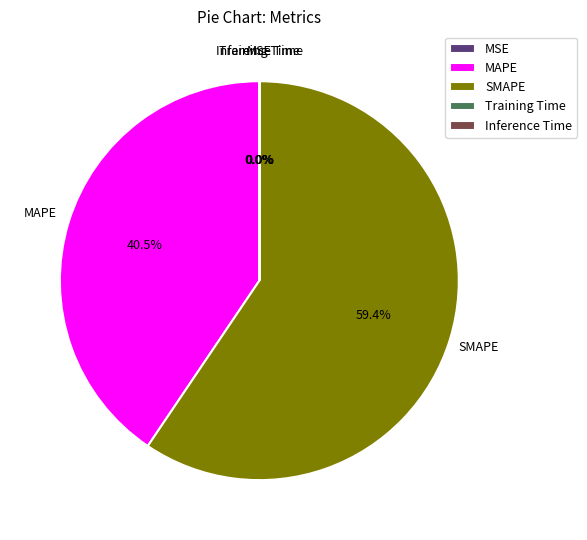

Which slice is the largest?

SMAPE